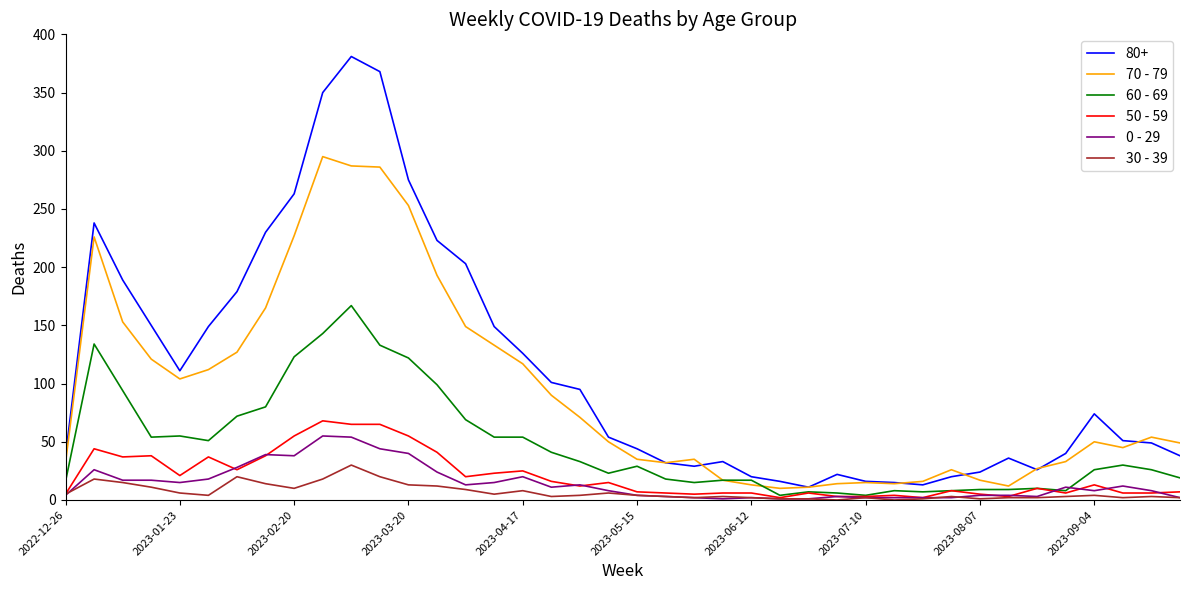

Which series has the largest total across all categories?

80+